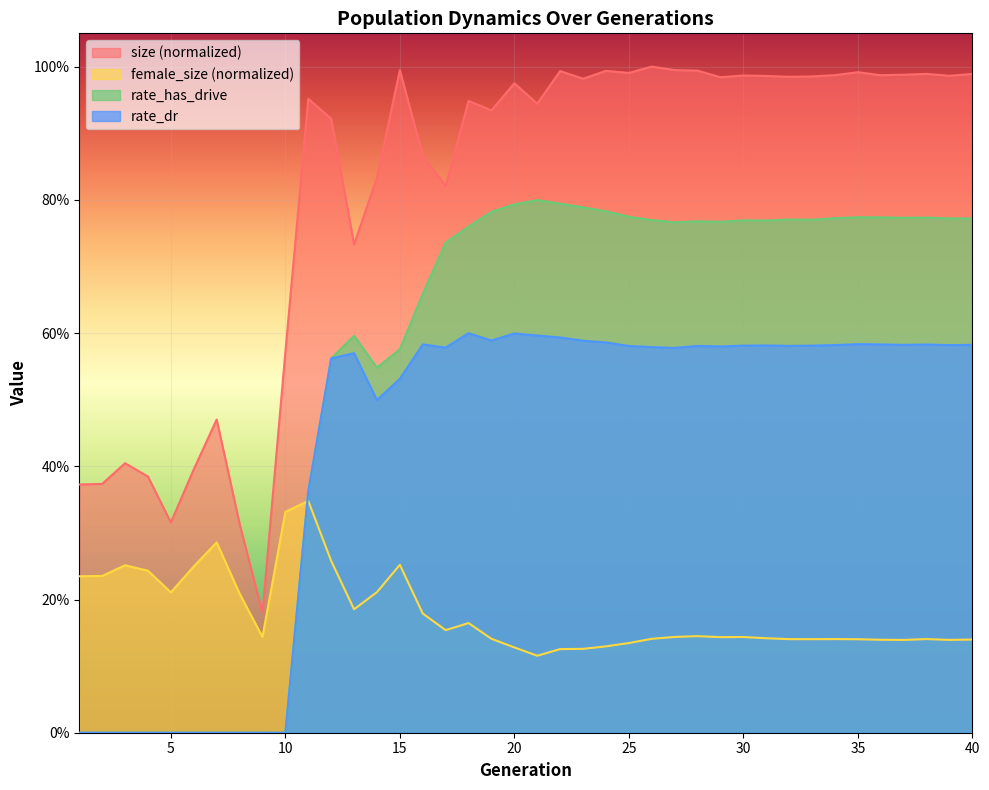

Rank the series by their average value, from lowest to highest.

female_size (normalized), rate_dr, rate_has_drive, size (normalized)